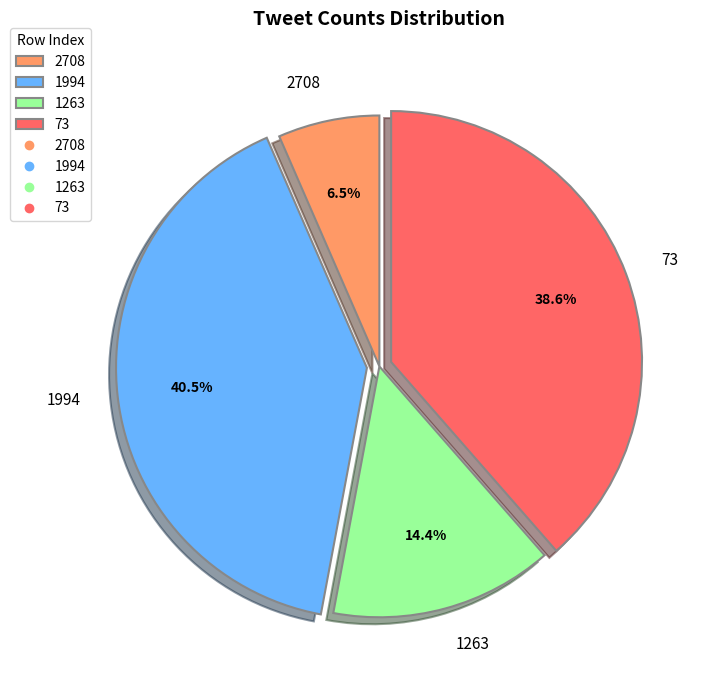

How much of the chart is everything except 1263?

85.6%